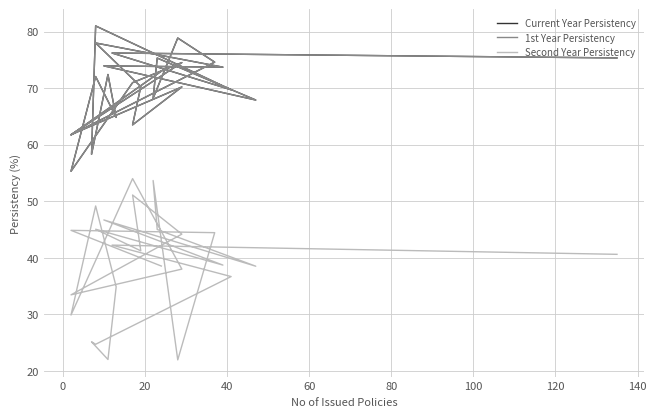

How many interior local peaks does the Current Year Persistency series have?

10